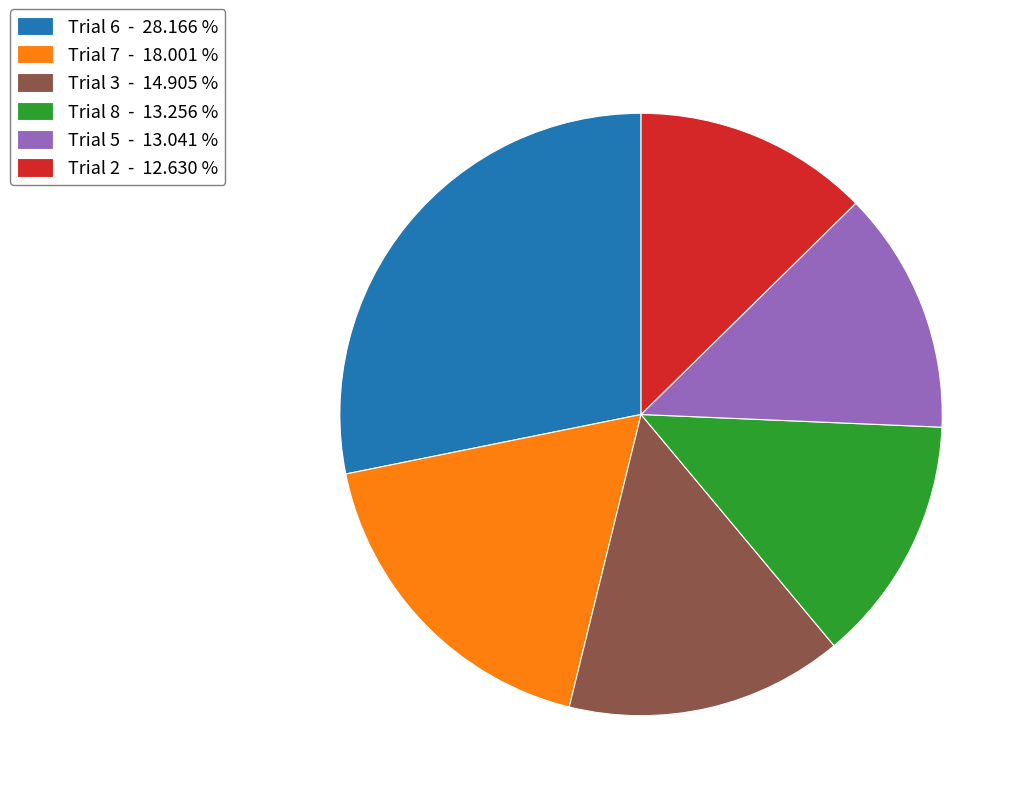

What is the largest slice in the pie chart?

Trial 6 - 28.166 %